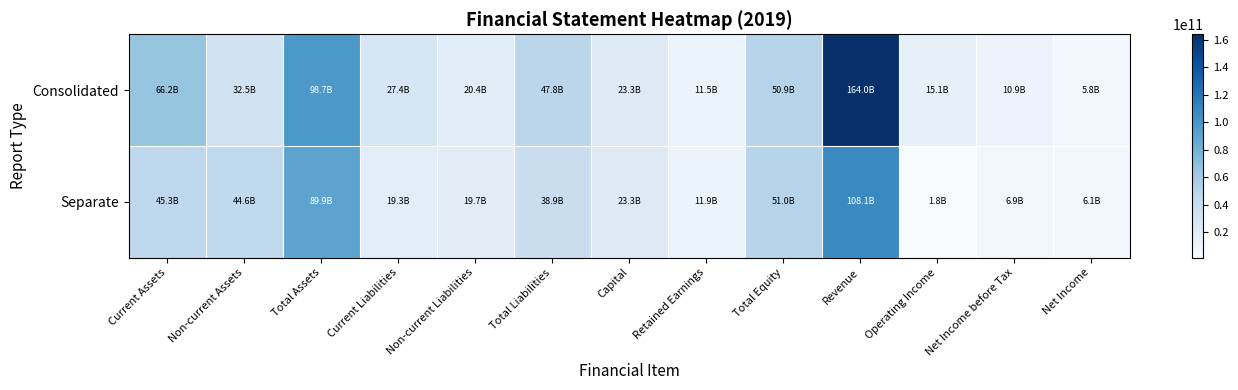

Which series changed the most between Total Assets and Total Equity?

Consolidated